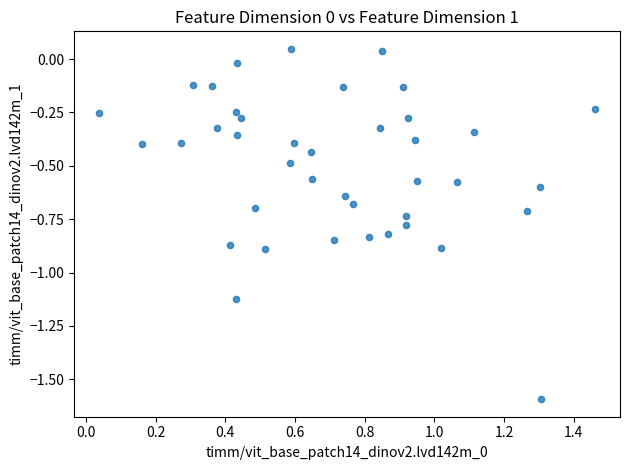

What is the range of Y values (max minus min)?

1.6